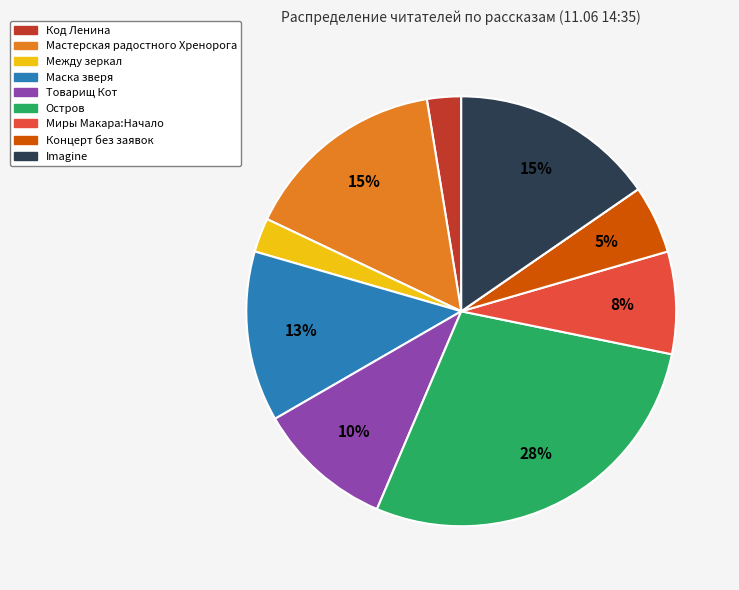

To the nearest percent, what is the difference between the largest and smallest slice percentages?

28%